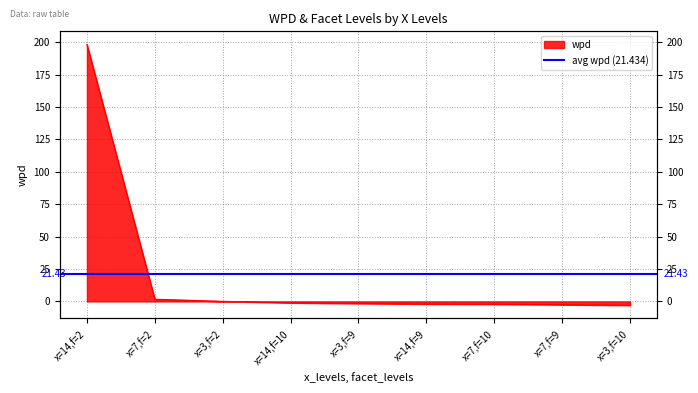

What is the change in value from x=14,f=2 to x=3,f=2?

-198.2